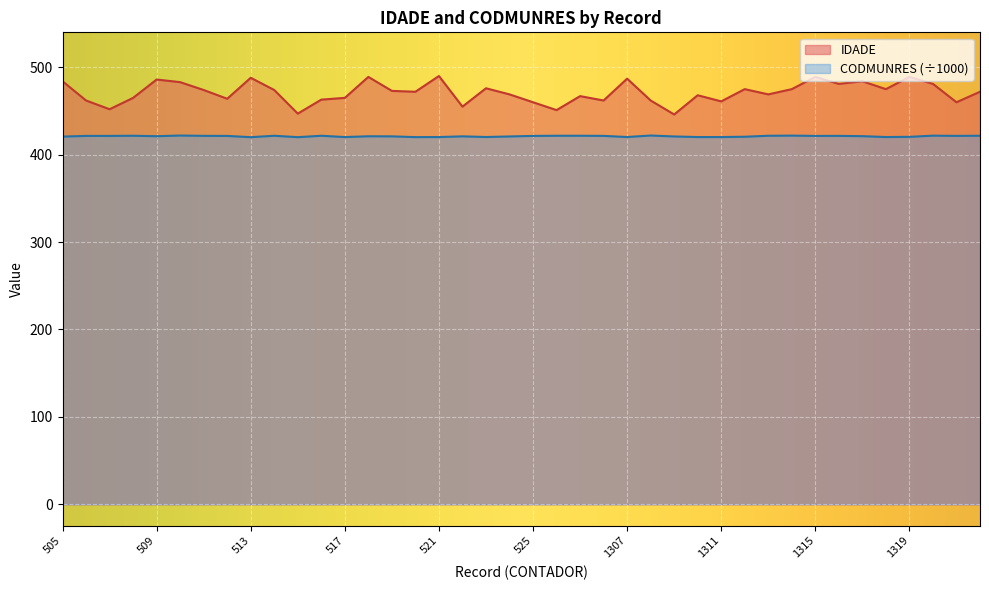

What is the sum of all IDADE values?

18845.0